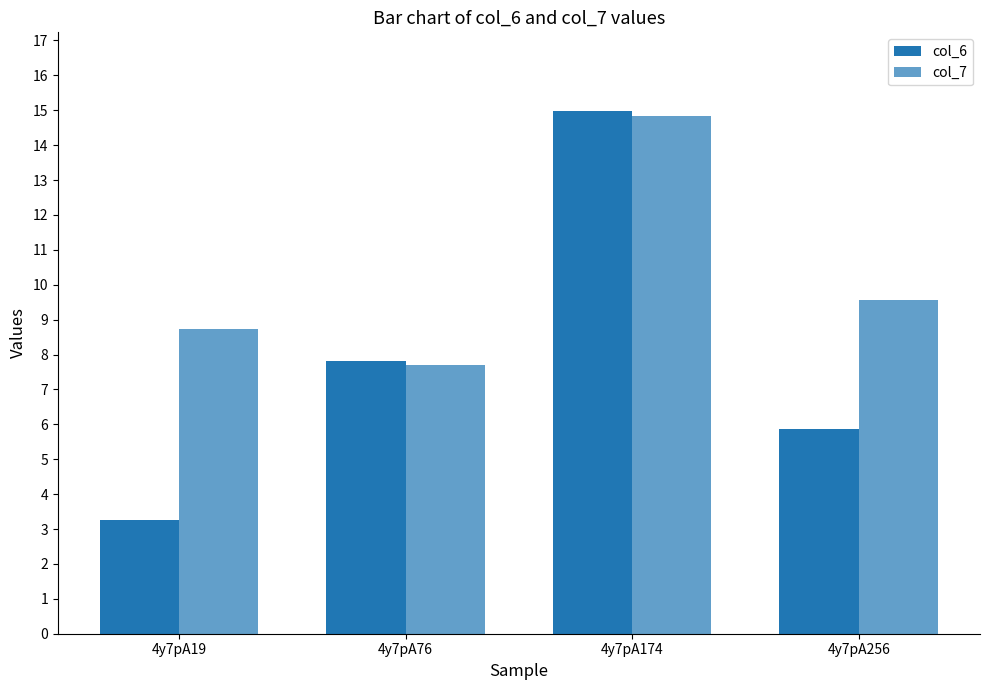

How many values in the col_7 series exceed 9?

2